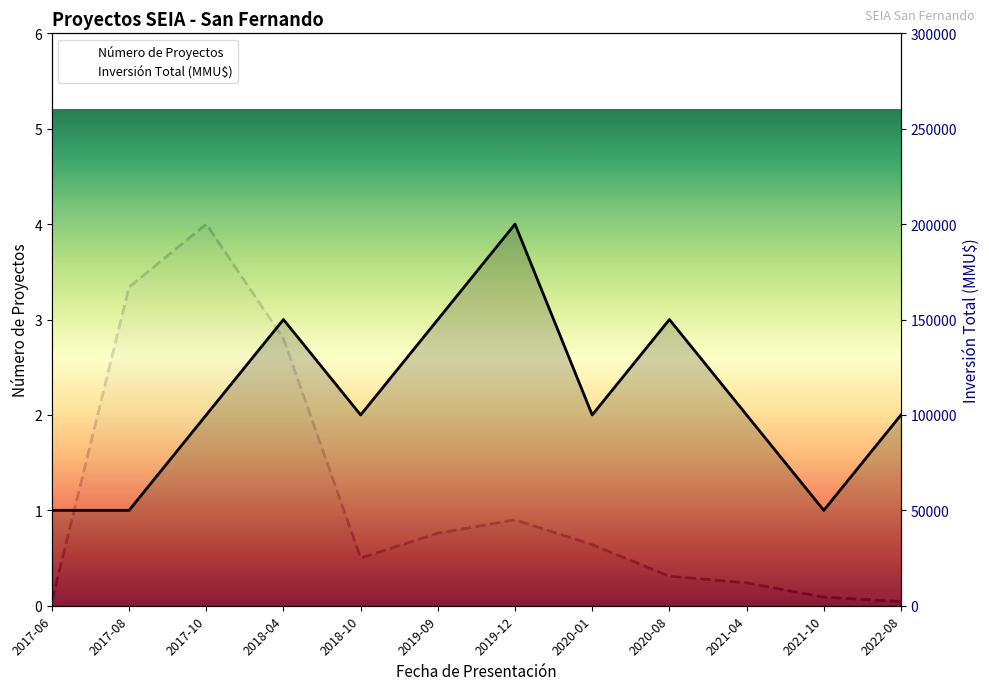

How many series are shown in this chart?

2